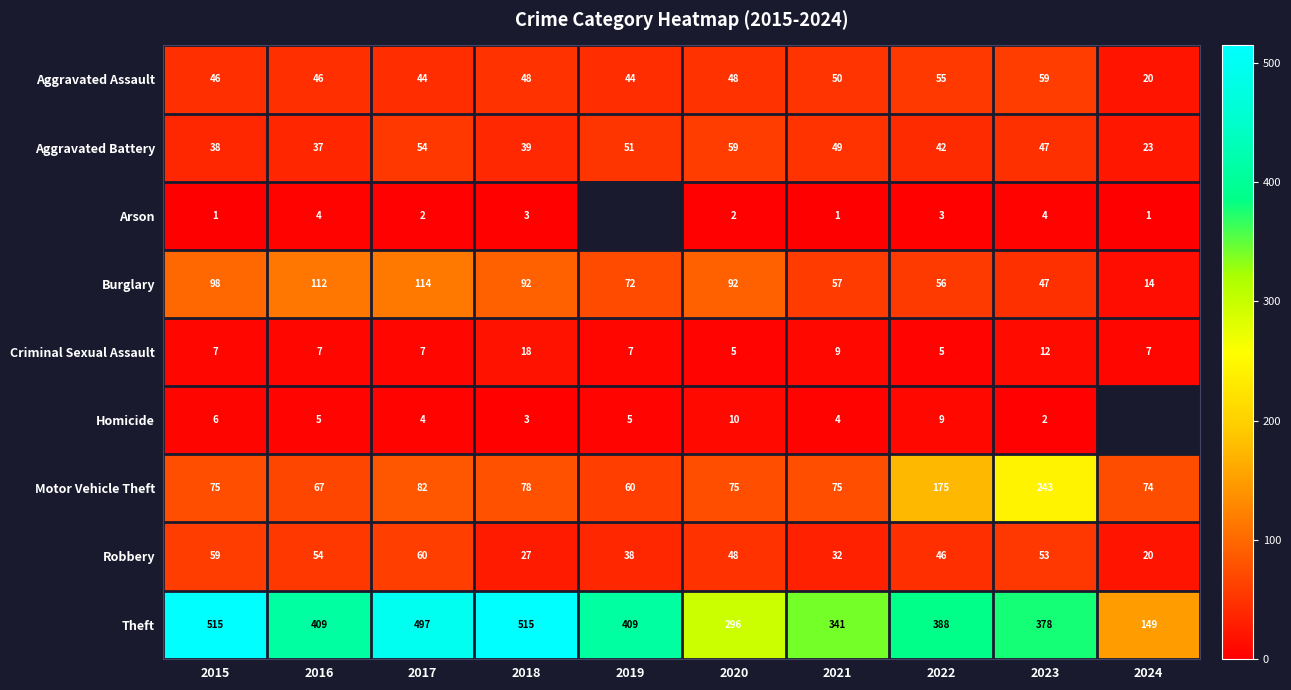

Rank the categories by Robbery value from lowest to highest.

2024, 2018, 2021, 2019, 2022, 2020, 2023, 2016, 2015, 2017